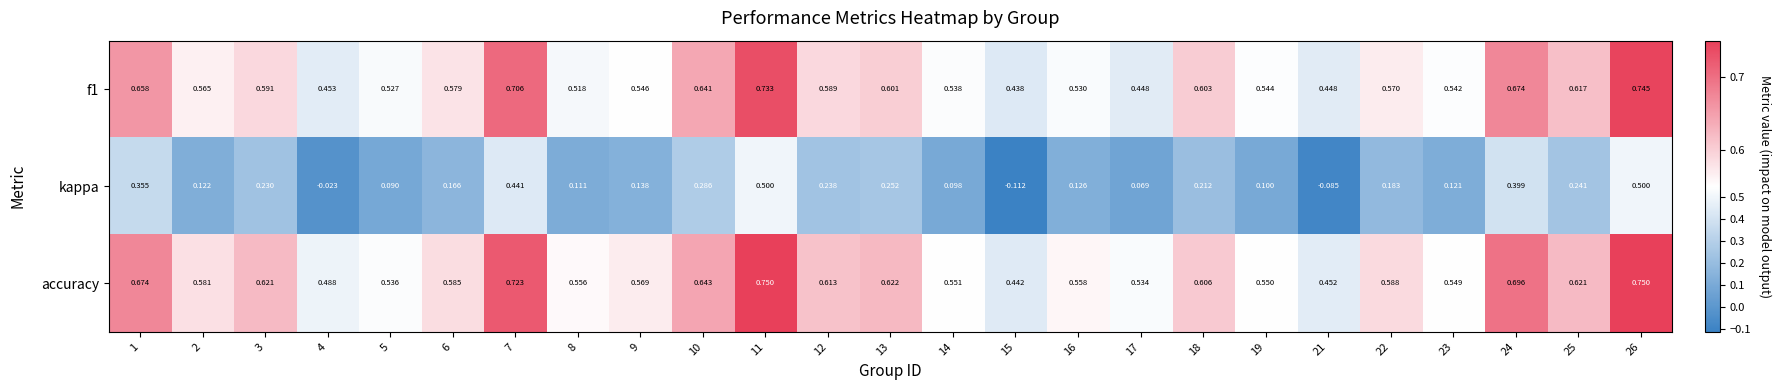

Which series has the widest spread of values?

kappa